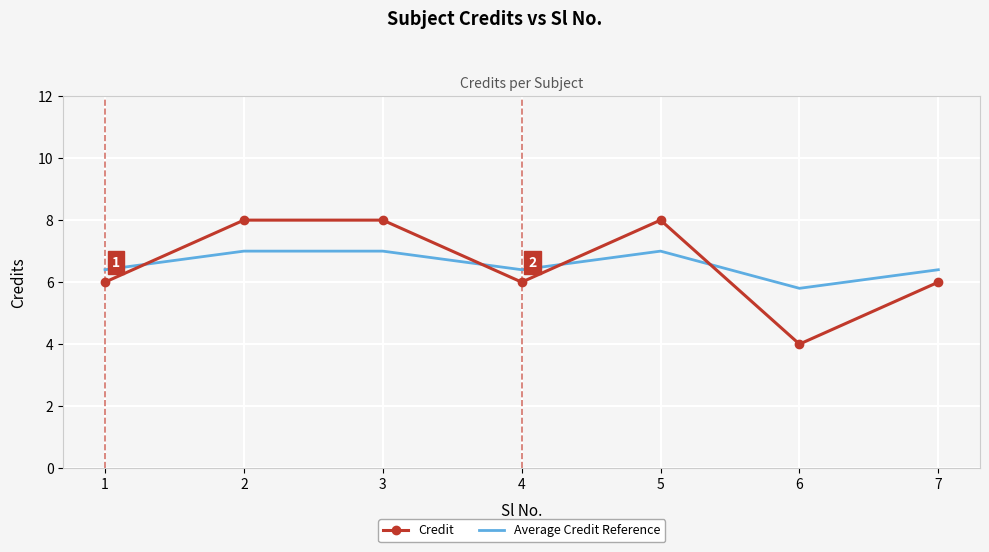

Rank the series at 6 from lowest to highest value.

Credit, Average Credit Reference